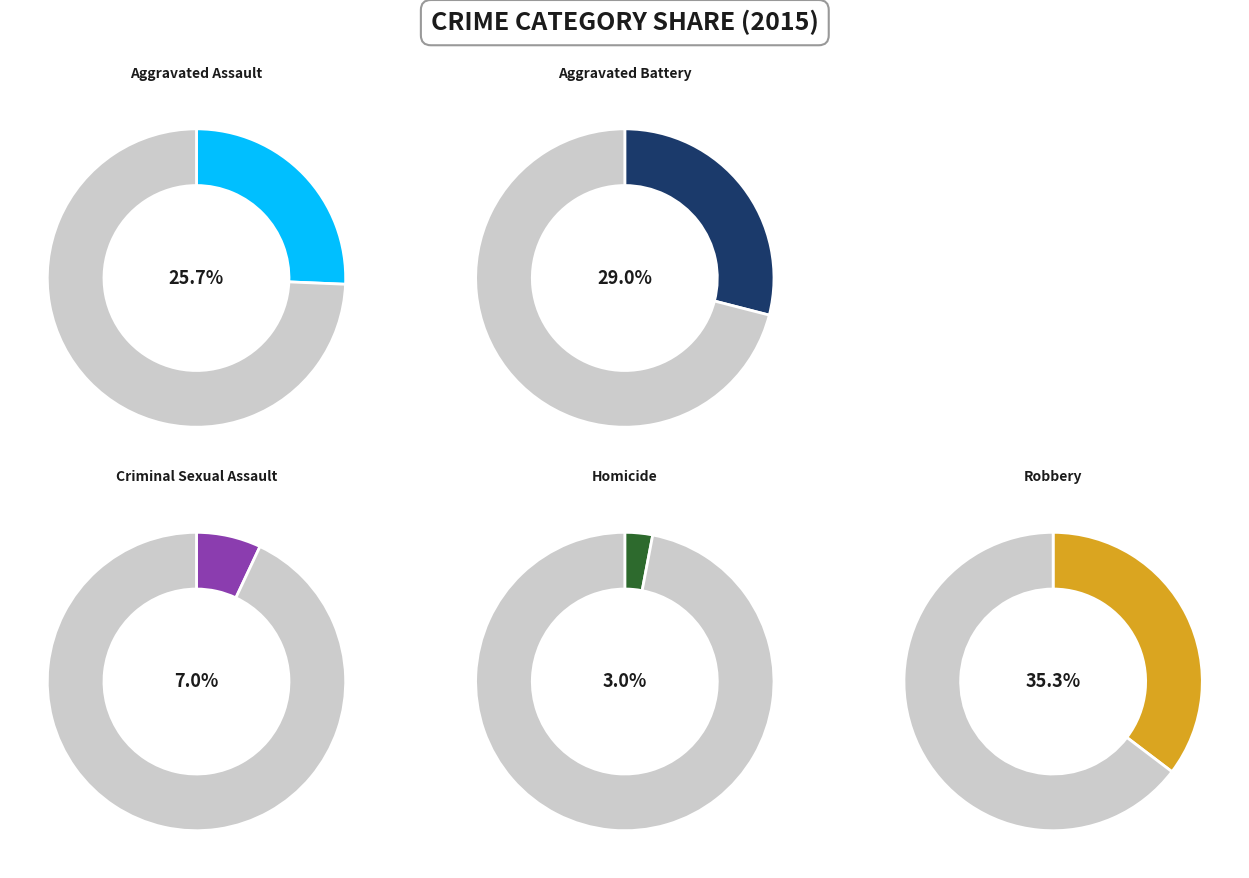

True or false: Aggravated Battery accounts for 29% of the total.

True